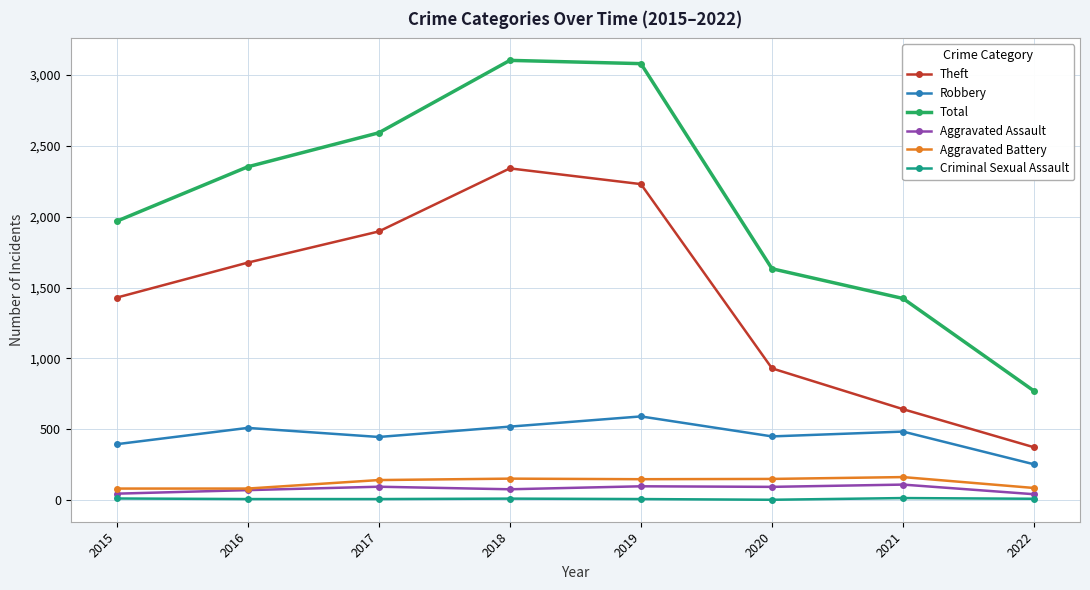

At which label does Robbery reach its peak?

2019